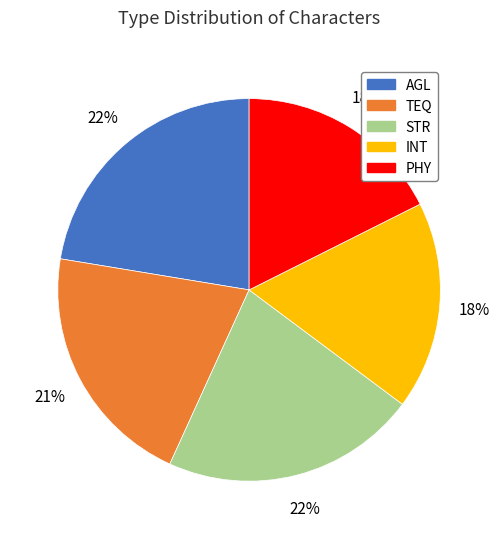

Is there any slice that represents more than half of the pie?

No